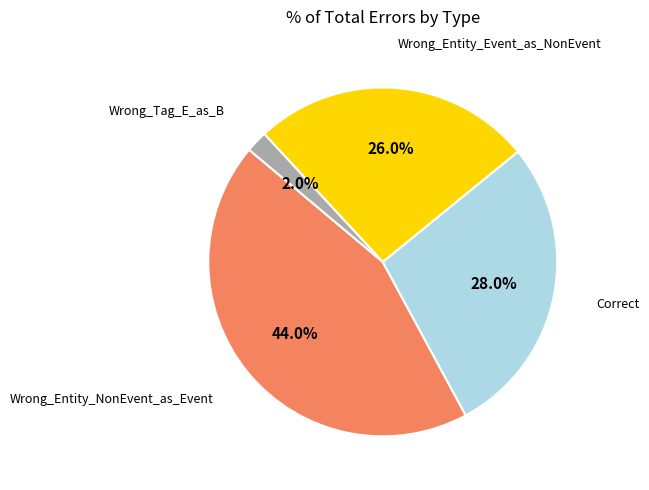

Is it true that Correct is 36% of the pie?

False